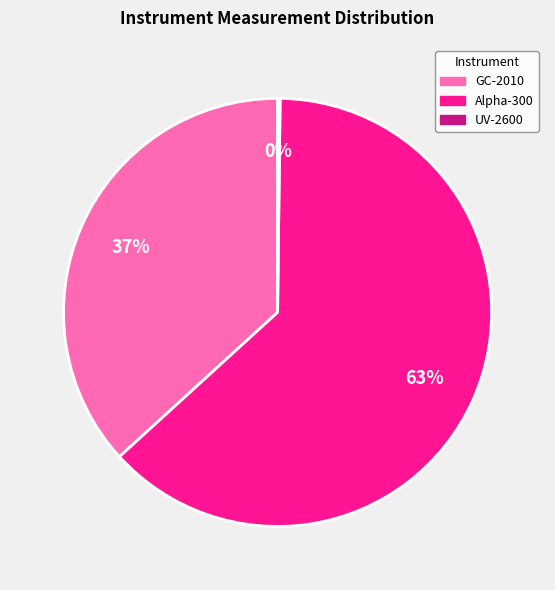

Is there any slice that represents more than half of the pie?

Yes